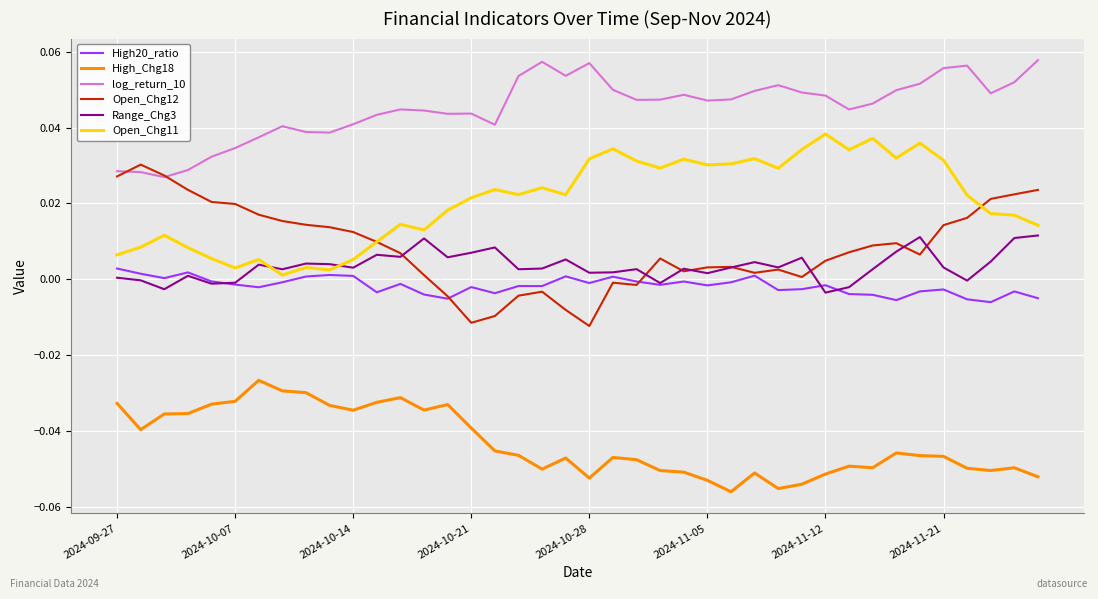

List the series in order of their peak value, highest first.

log_return_10, Open_Chg11, Open_Chg12, Range_Chg3, High20_ratio, High_Chg18